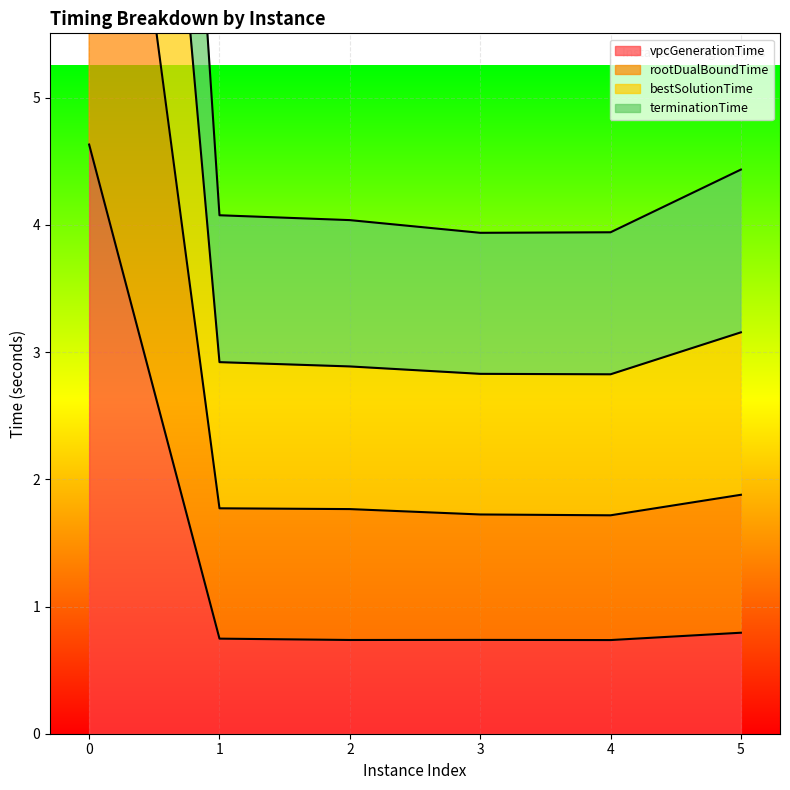

Which series has the widest spread of values?

bestSolutionTime